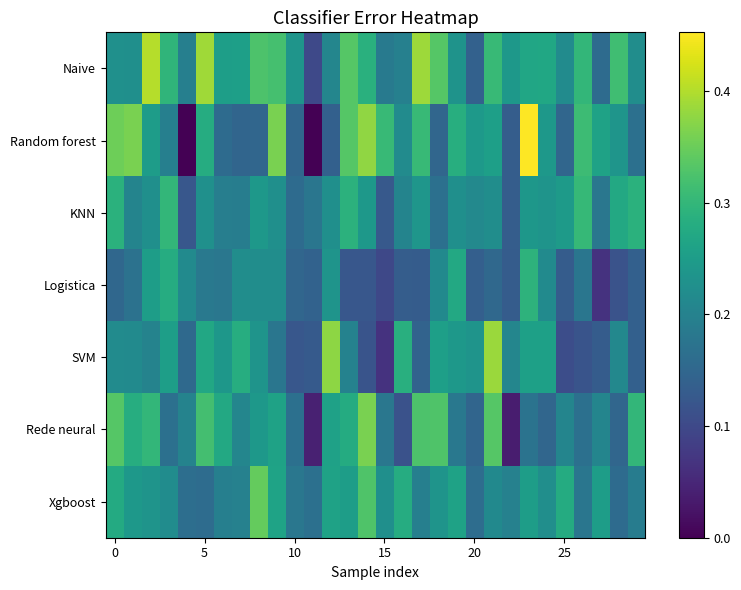

Count the number of data series in this chart.

7